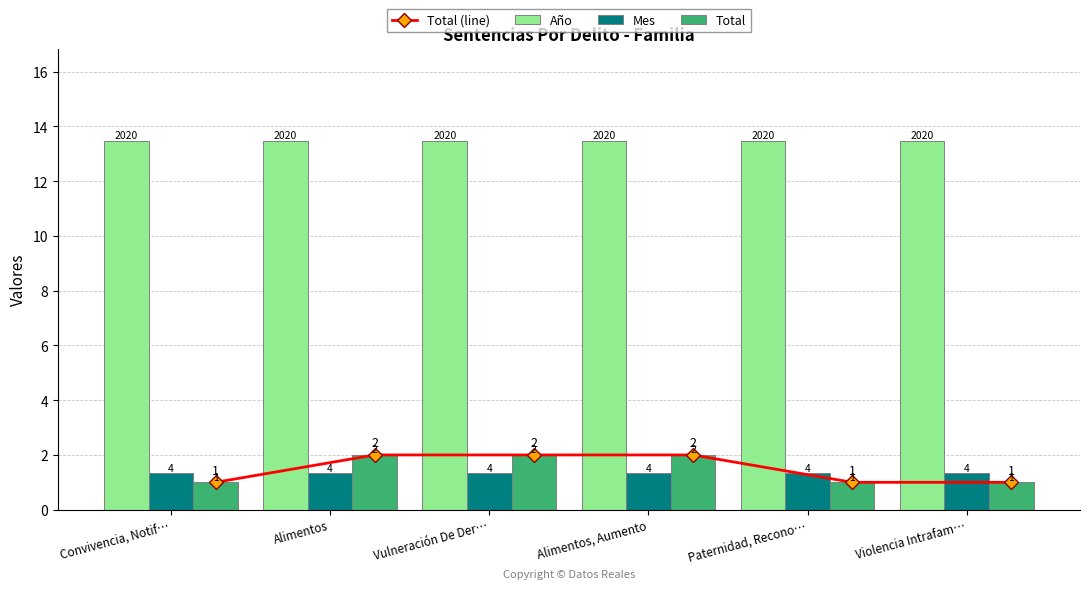

What position from the right is Alimentos?

5